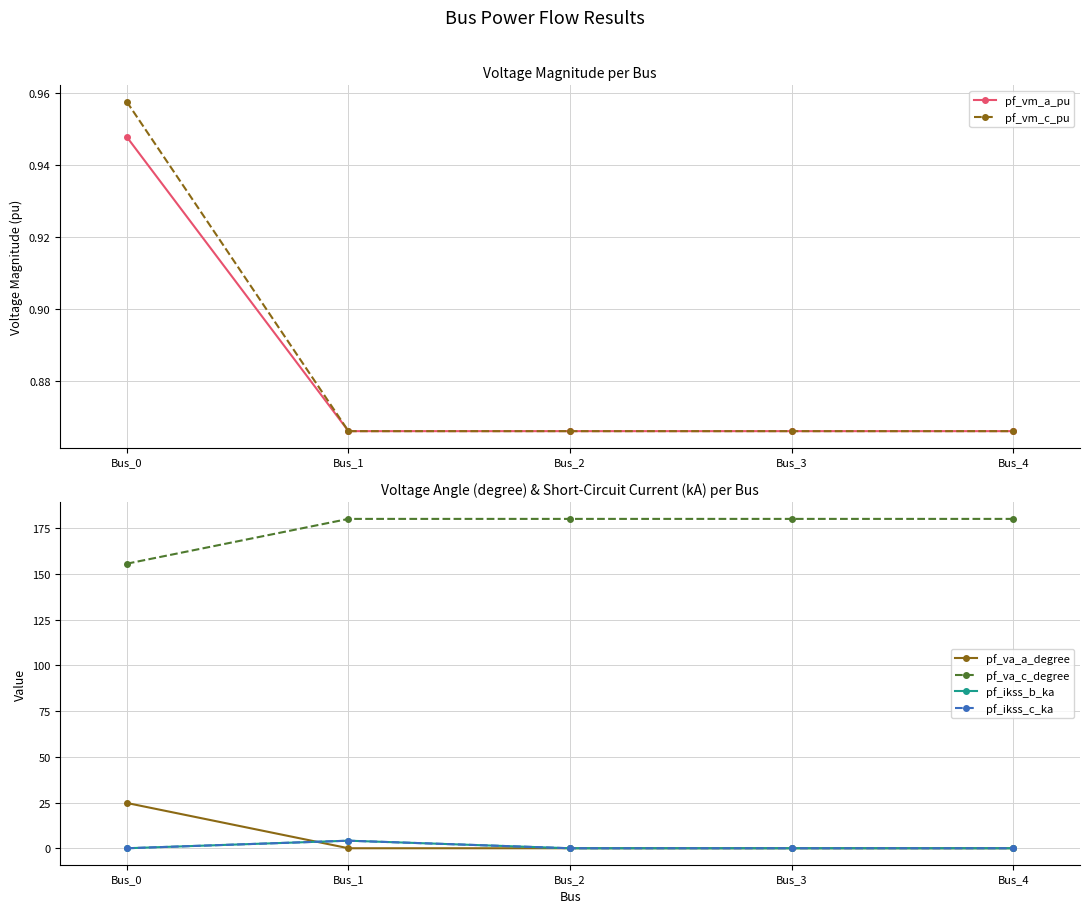

What is the sum of the pf_va_a_degree values at Bus_3 and Bus_0?

24.8